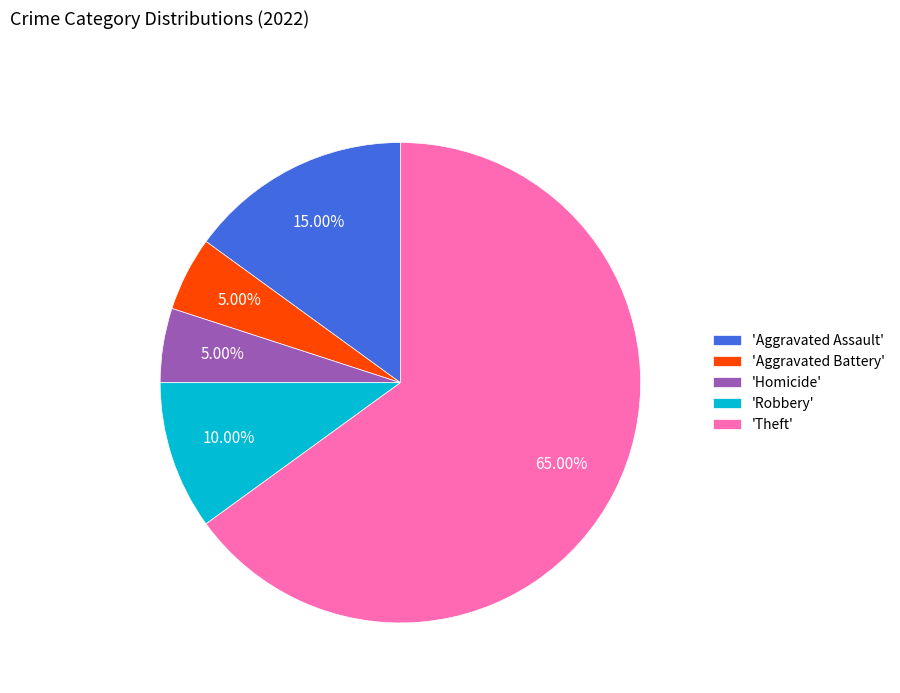

Which has a higher value, 'Robbery' or 'Aggravated Assault'?

'Aggravated Assault'